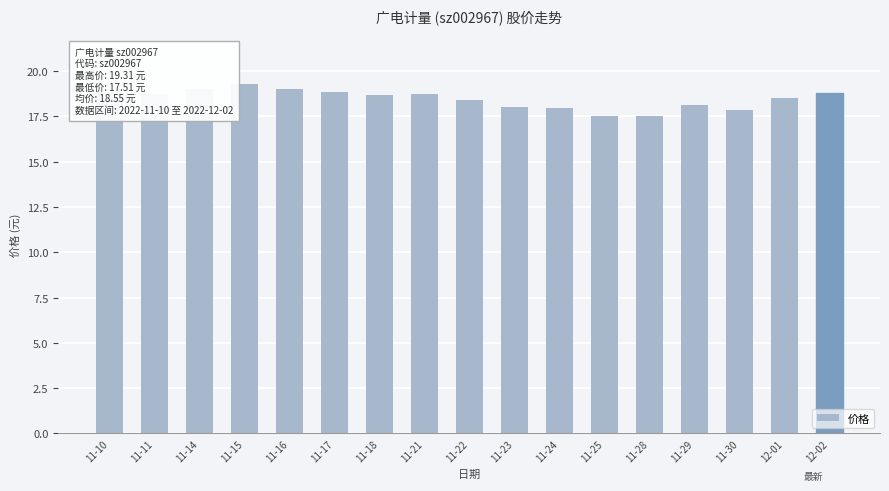

What is the ratio of the value at 12-02 to the value at 11-28?

1.1